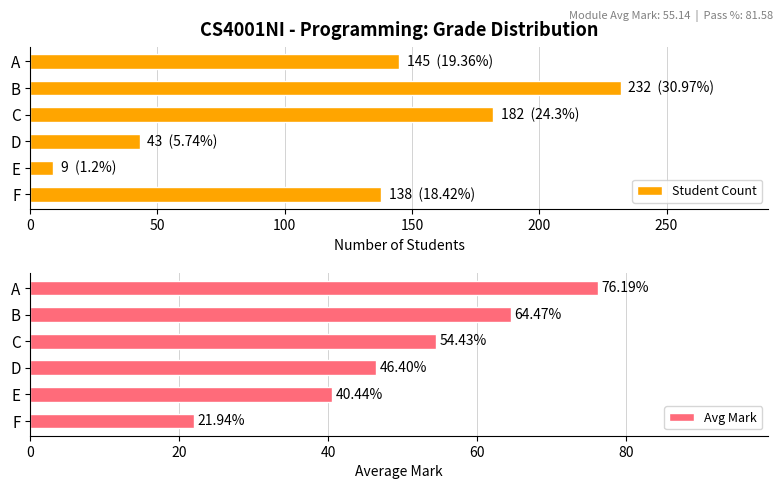

At which label is Student Count closest to 120?

F